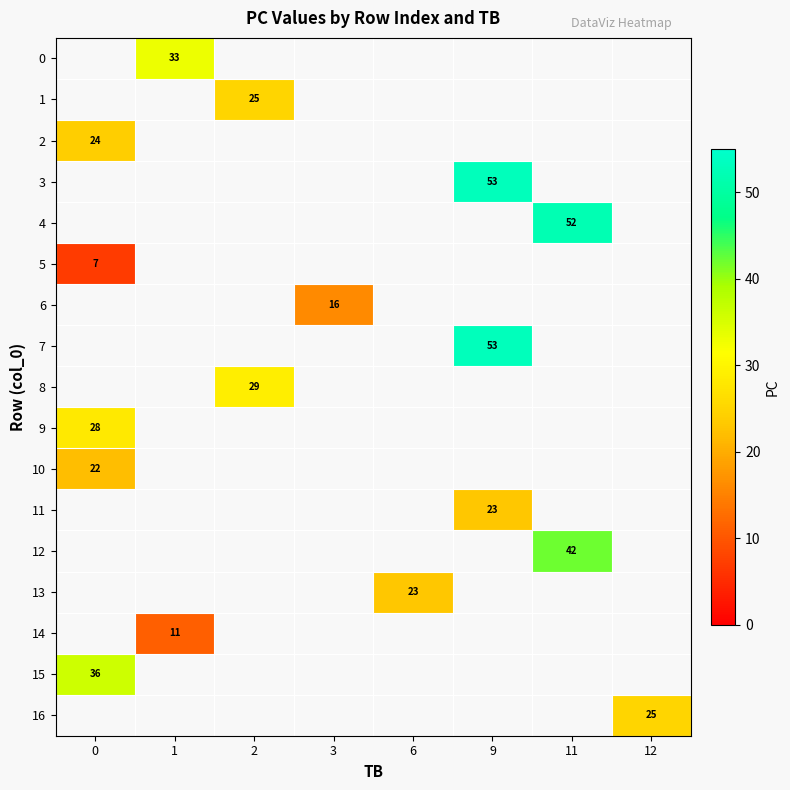

What is the minimum value shown in the chart?

7.0